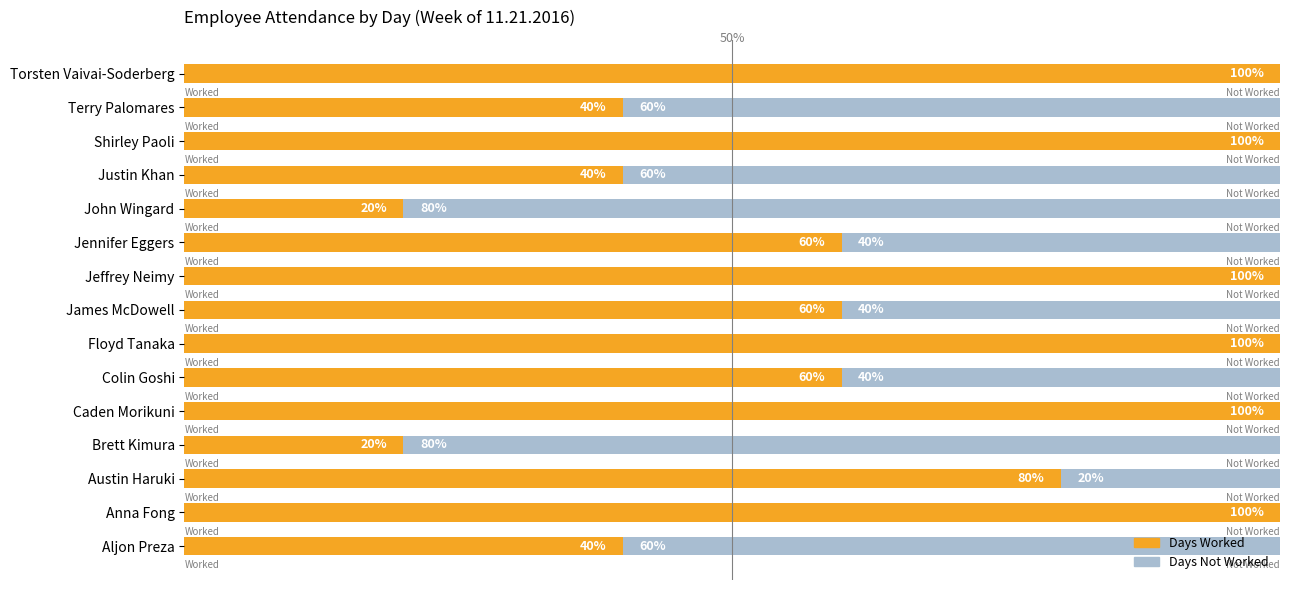

What is the highest value of the Days Worked series?

100